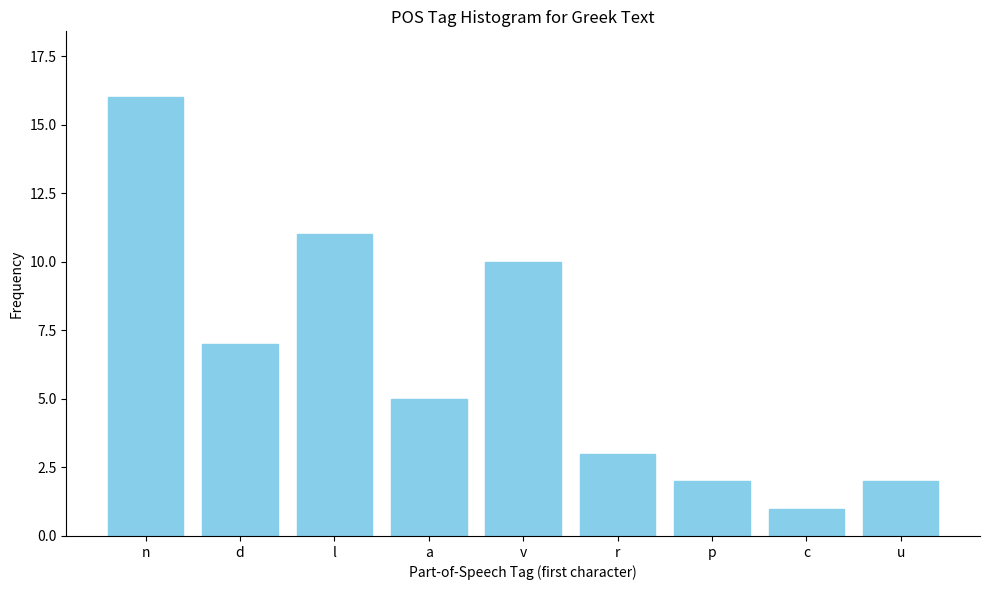

Reading right to left, what are all the values shown in this chart?

u=2	c=1	p=2	r=3	v=10	a=5	l=11	d=7	n=16